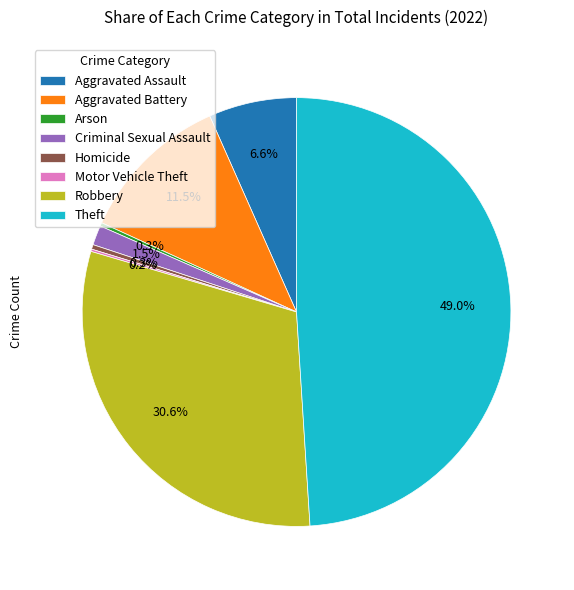

Which slice is the largest?

Theft